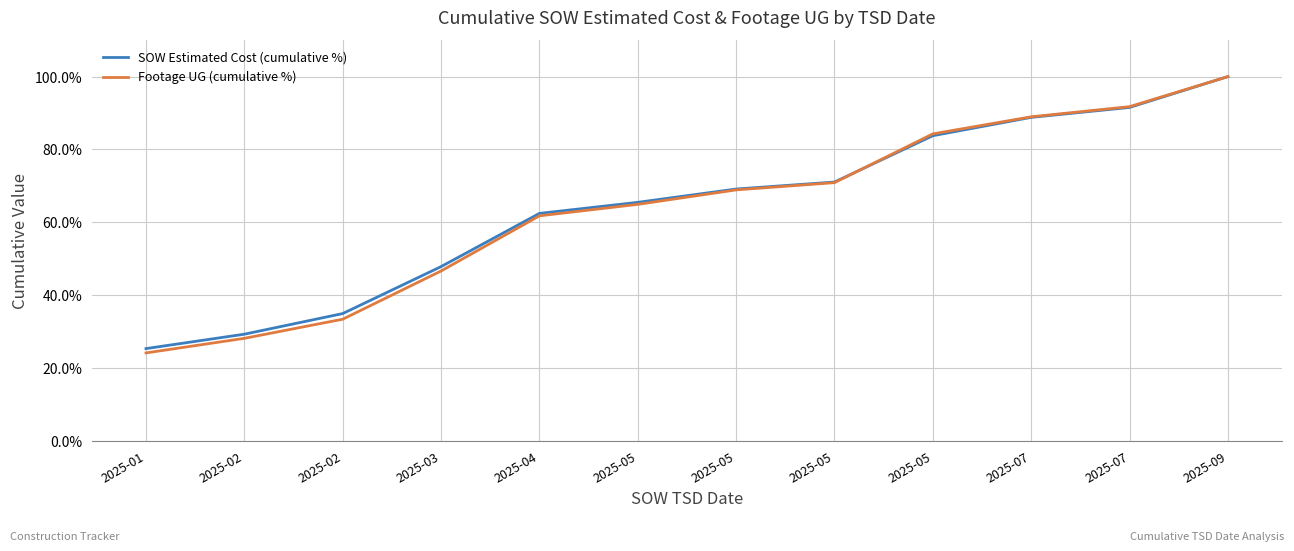

Rank the series by their average value, from highest to lowest.

SOW Estimated Cost (cumulative %), Footage UG (cumulative %)